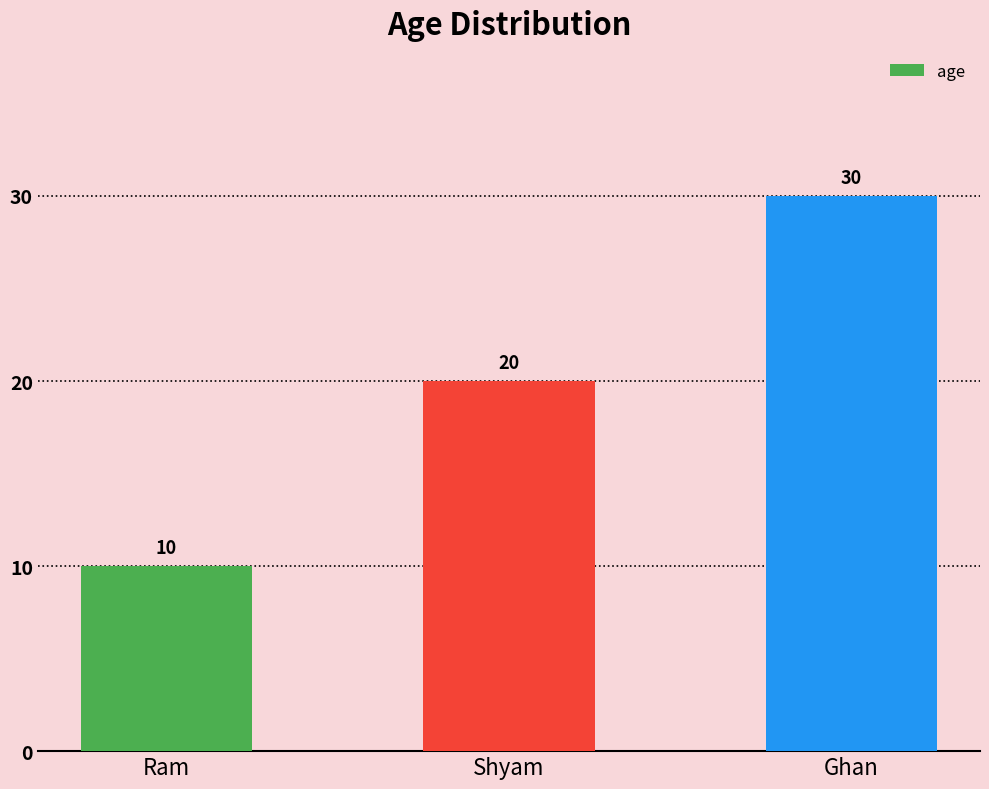

Read the value at Shyam, to the nearest 5.

20